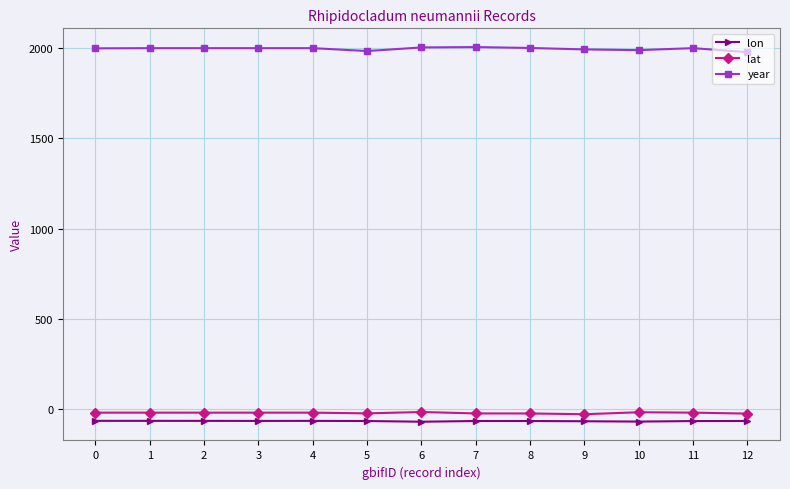

Which series has the largest total across all categories?

year